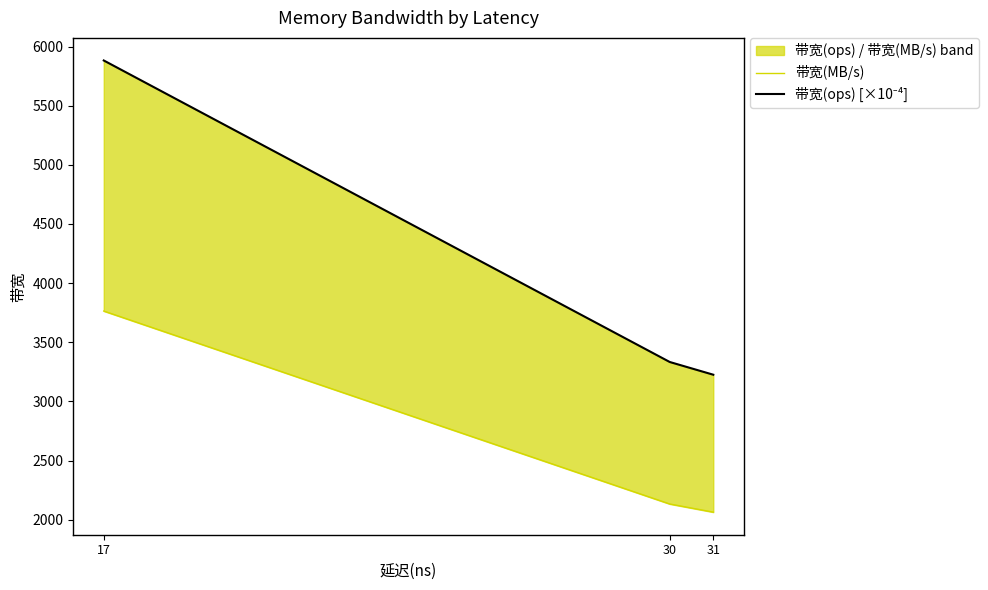

At which label does 带宽(ops) [×10⁻⁴] first exceed 3333?

17